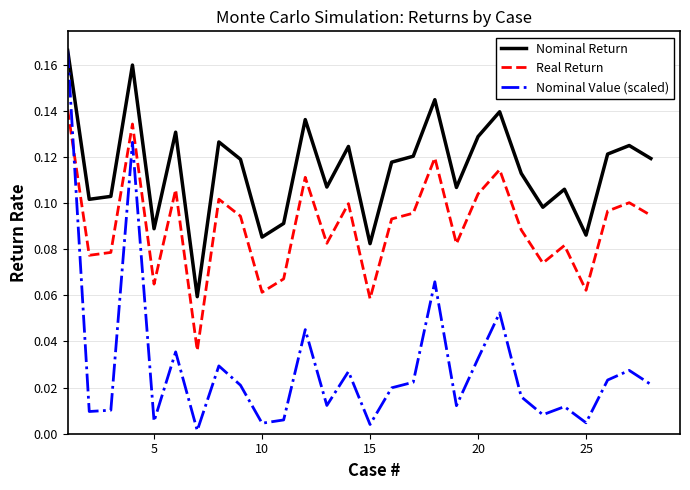

Does the chart have visible grid lines?

Yes